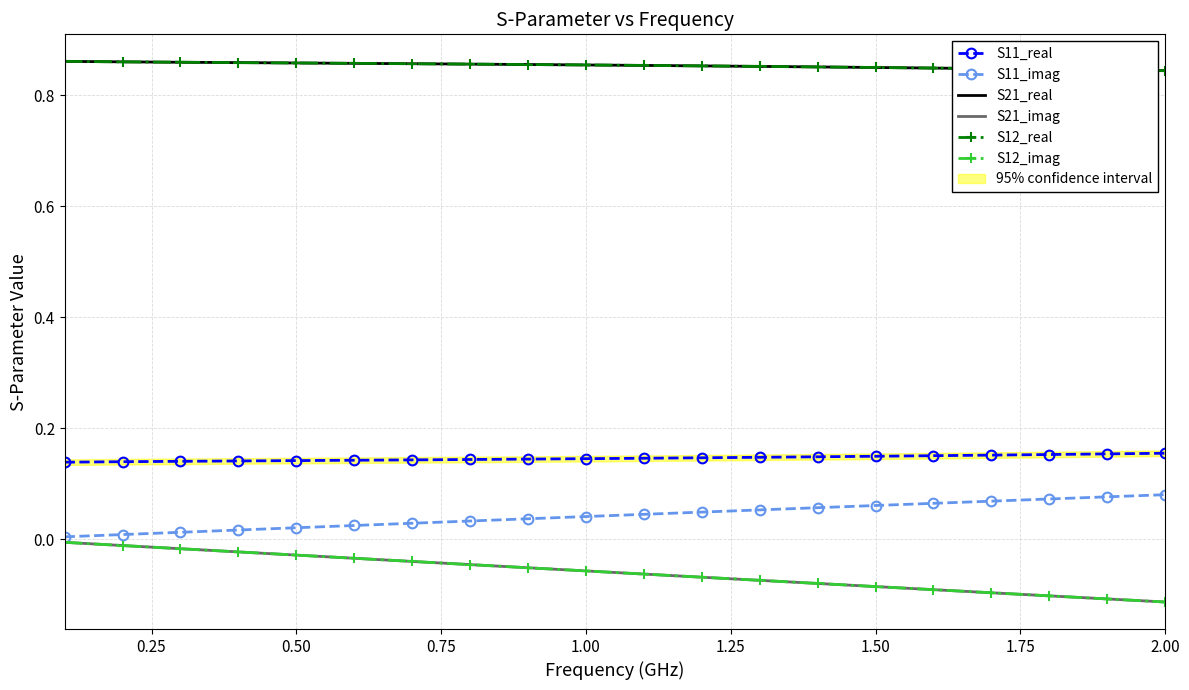

What is the sum of all S12_imag values?

-1.2